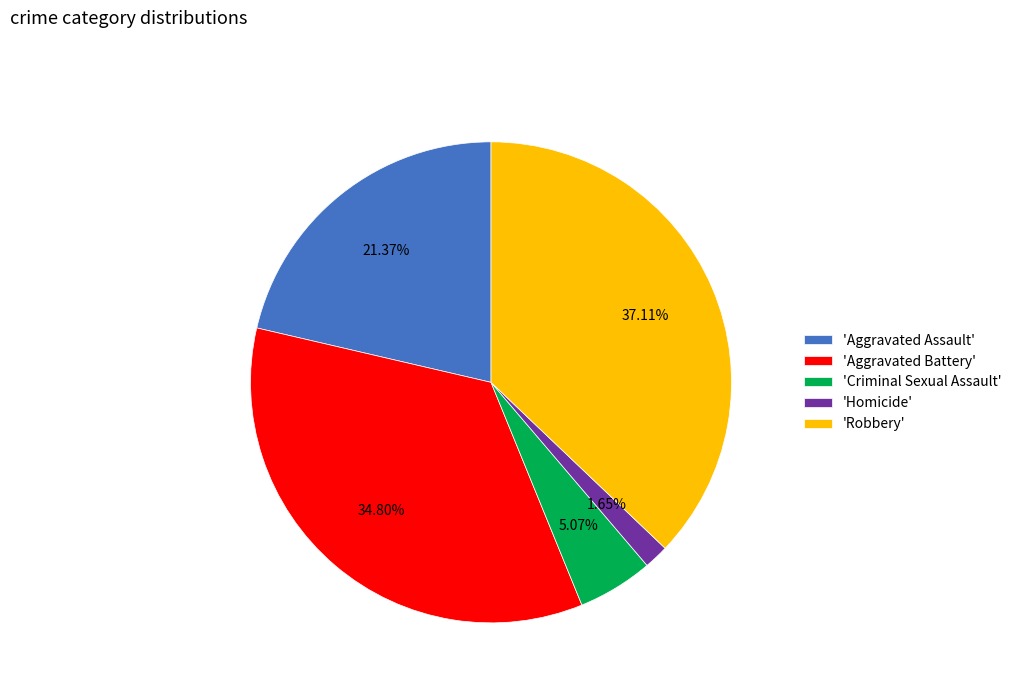

Combined, do 'Aggravated Assault' and 'Aggravated Battery' account for over 50%?

Yes